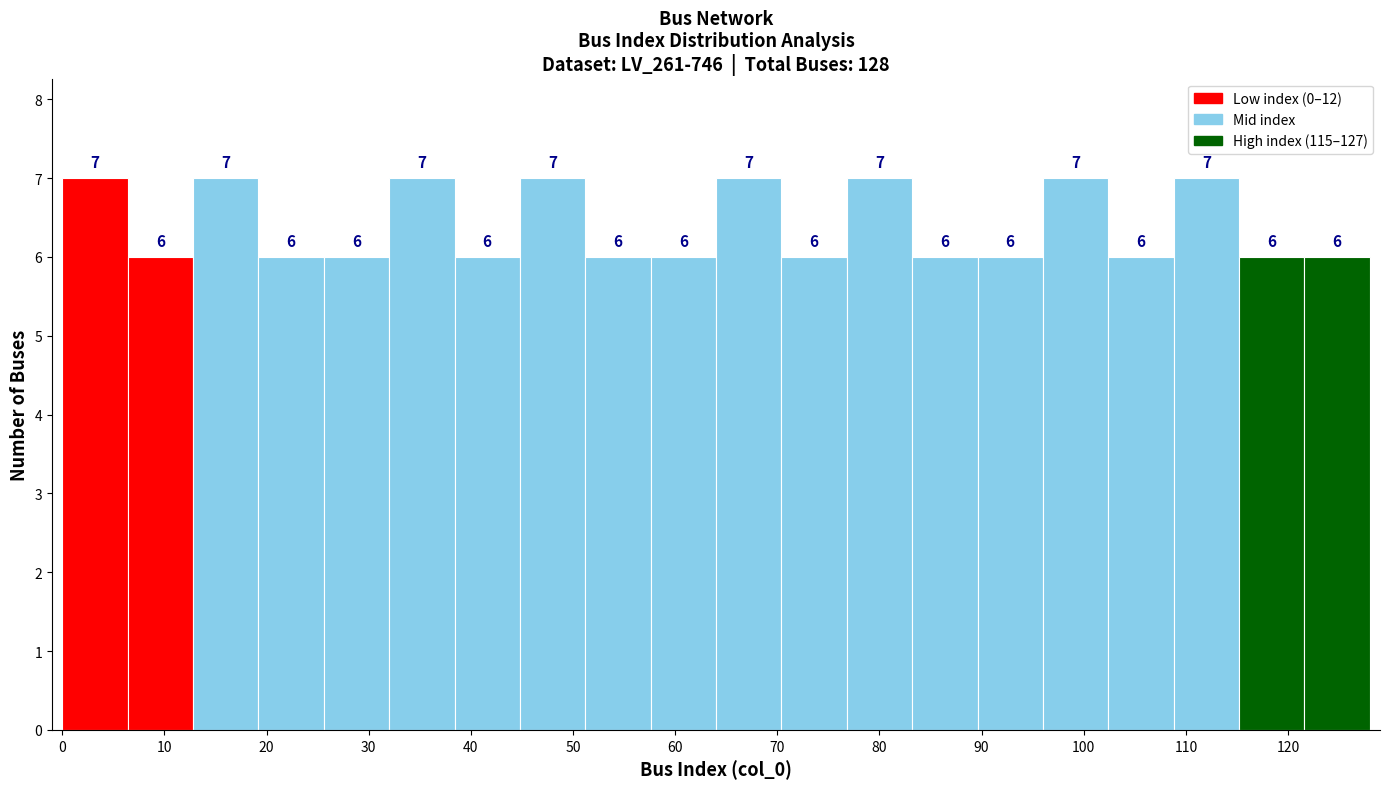

What is the height of the bar covering 57.6 to 64.0 on the x-axis? The bar edges are not printed on the chart, so give them approximately, as read against the axis.

6